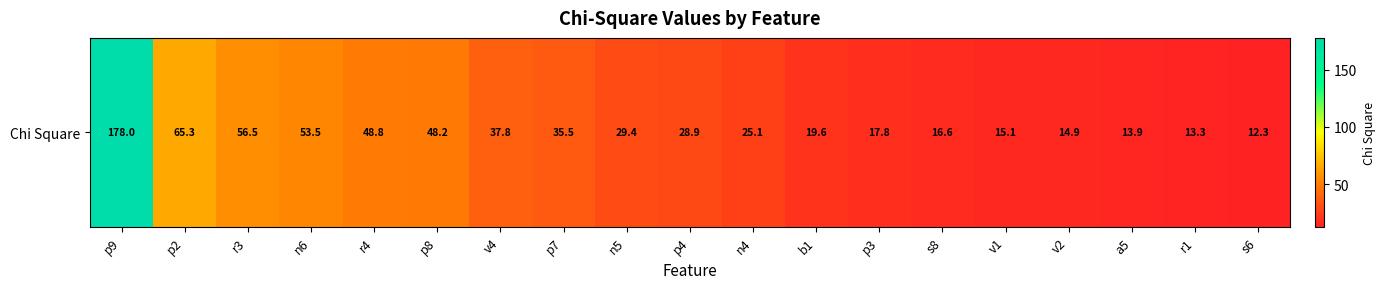

Rank the categories by value from lowest to highest.

s6, r1, a5, v2, v1, s8, p3, b1, n4, p4, n5, p7, v4, p8, r4, n6, r3, p2, p9